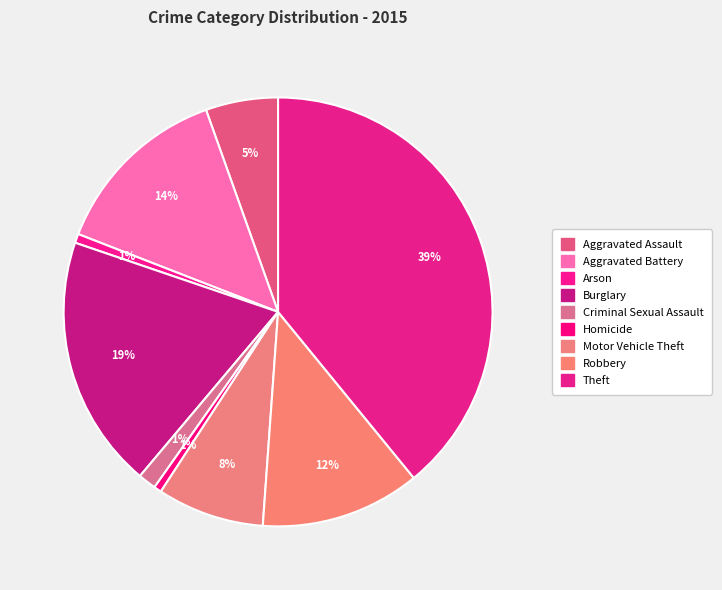

Between Burglary and Criminal Sexual Assault, which is larger?

Burglary